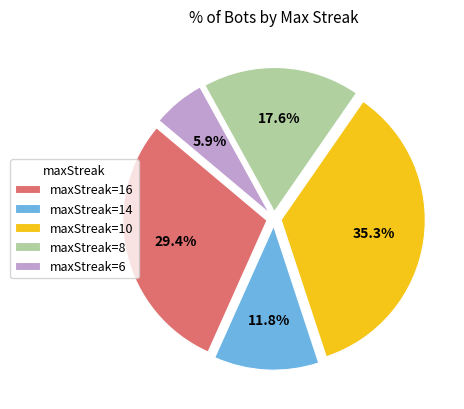

What is the smallest slice in the pie chart?

maxStreak=6